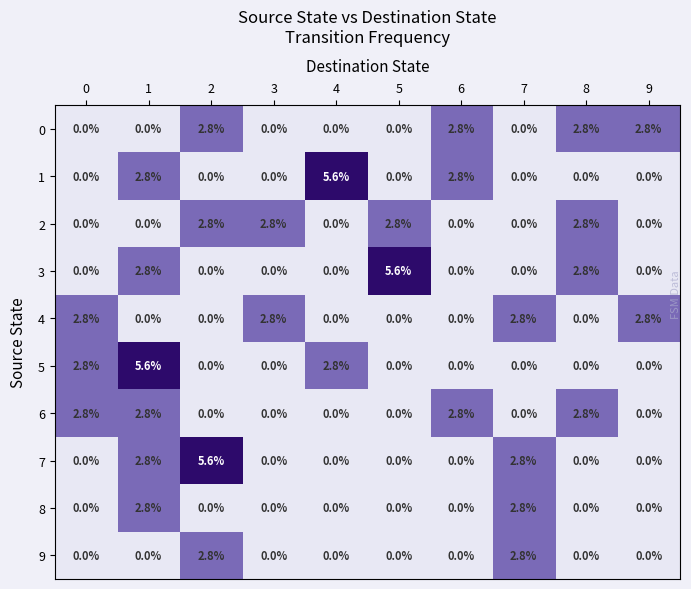

Between 5 and 6, which series saw the biggest shift?

3